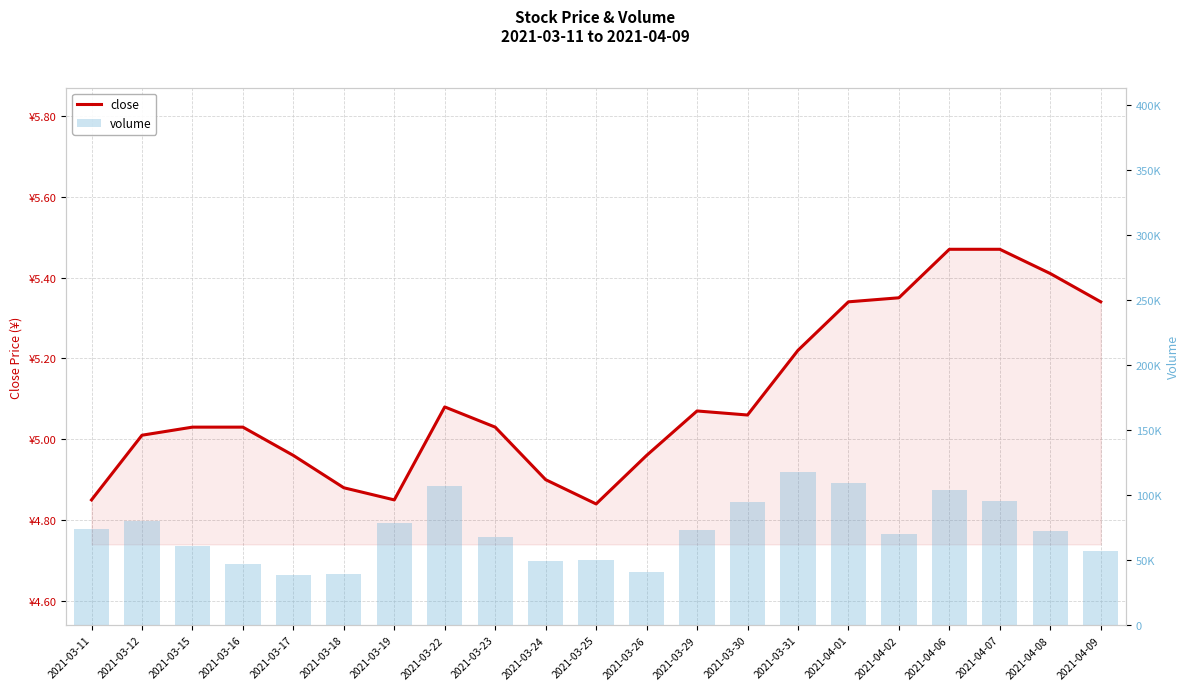

Which series has the largest total across all categories?

volume